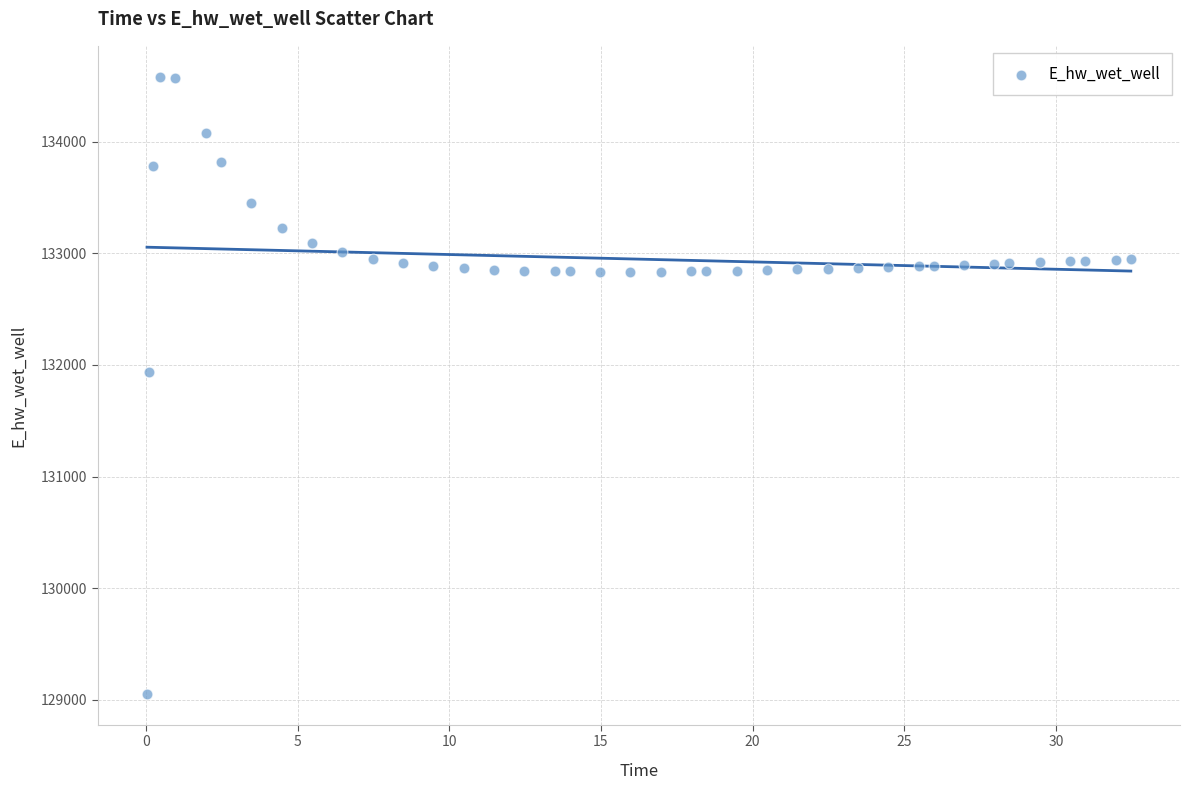

What Y value in the scatter plot is closest to 131817?

131937.6